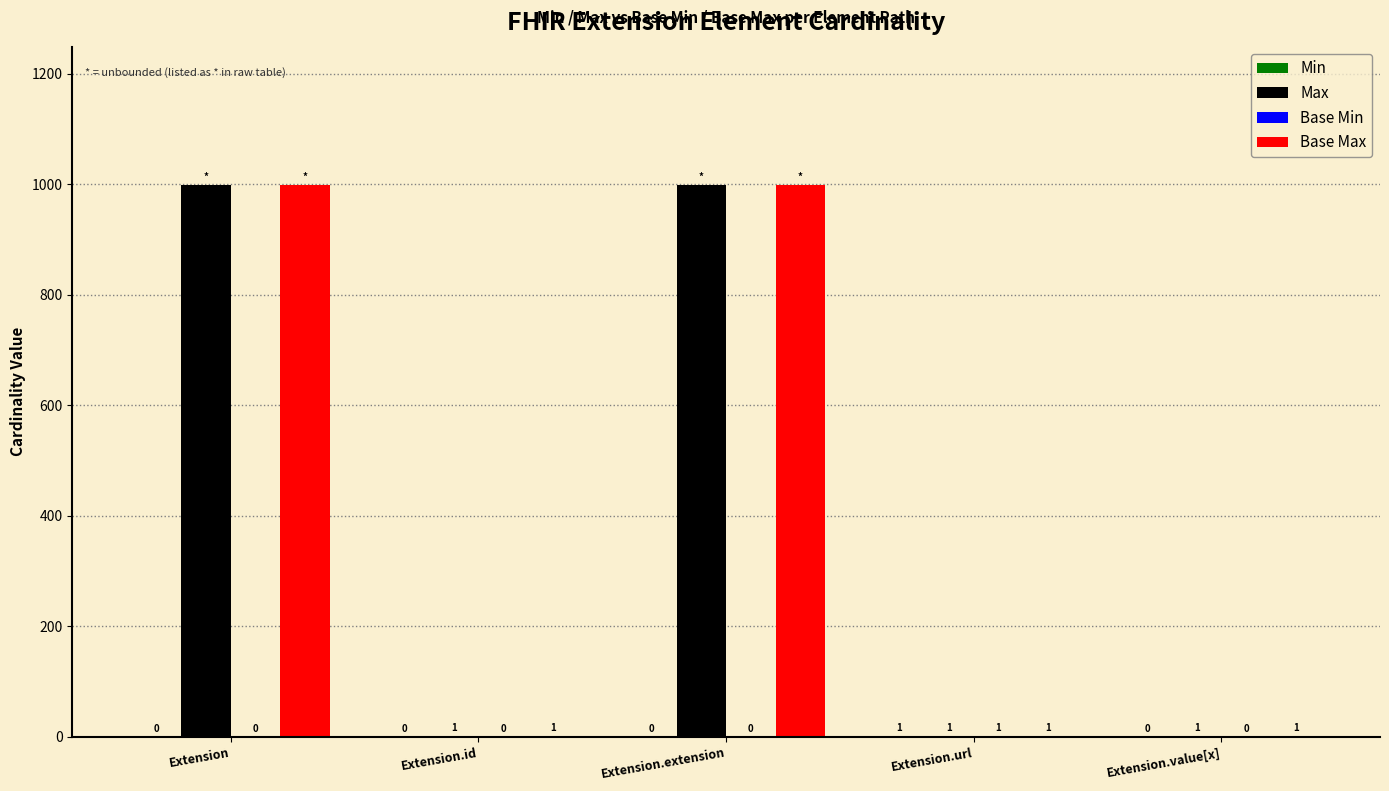

Are the bars horizontal?

No